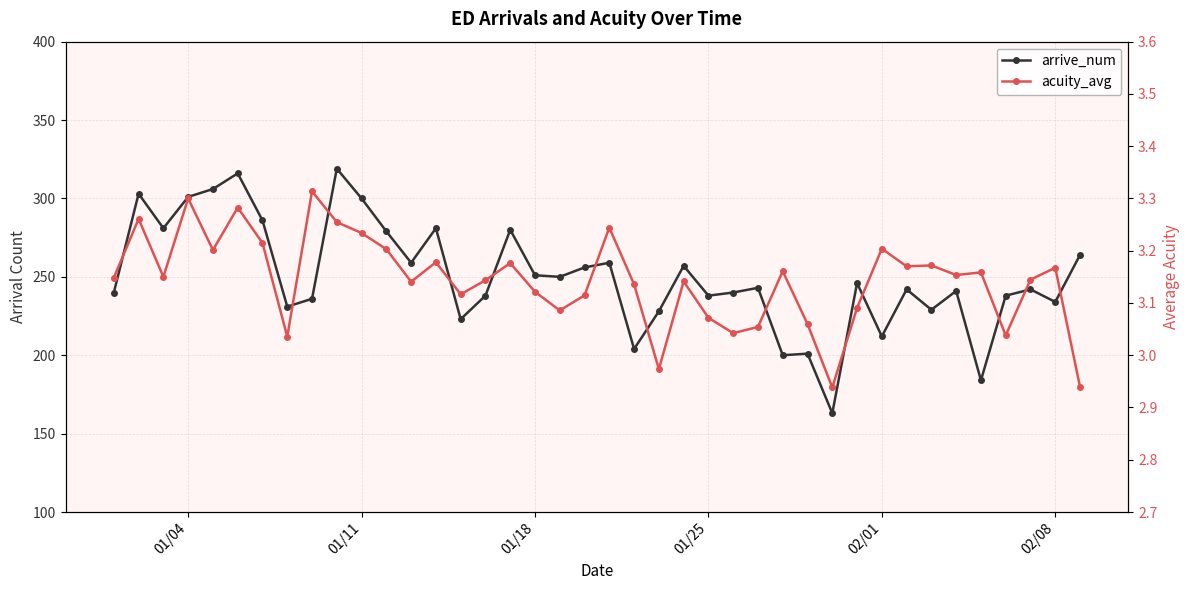

True or false: arrive_num and acuity_avg intersect in this chart.

False